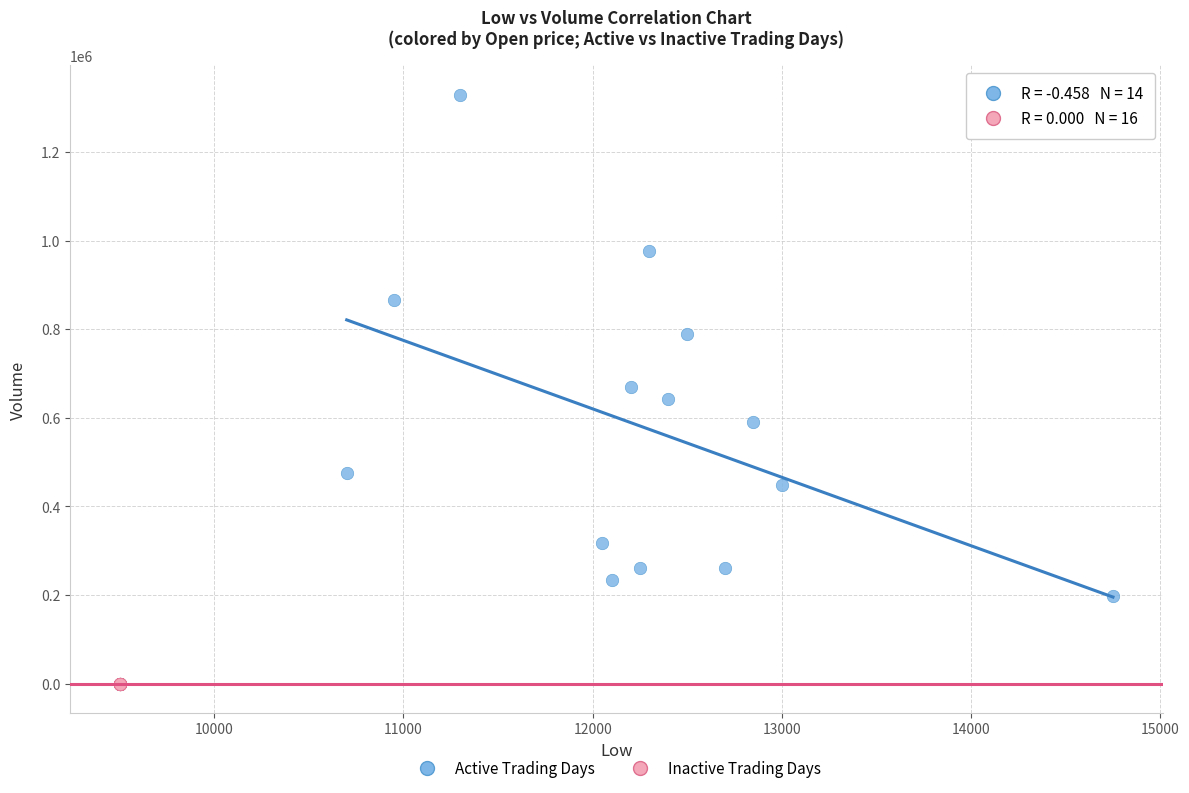

Which series contains the lowest Y value?

Inactive Trading Days